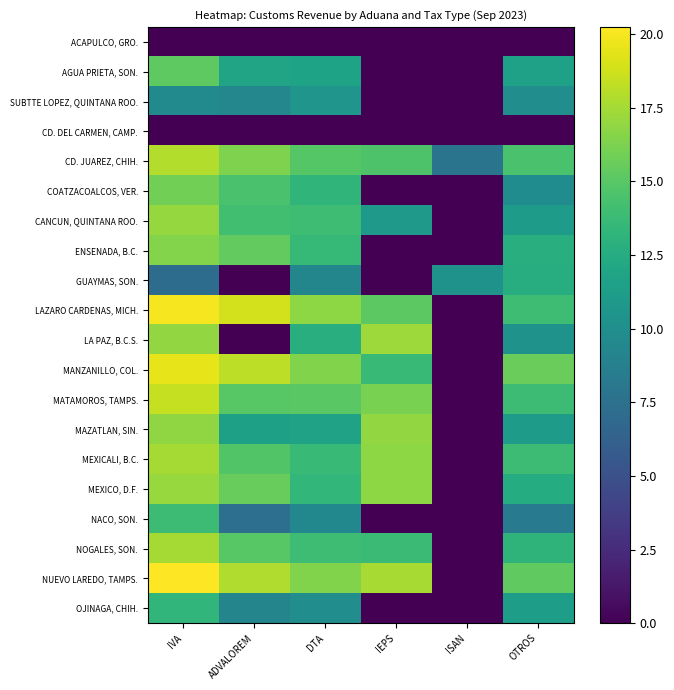

Between IVA and ISAN, which series saw the biggest shift?

NUEVO LAREDO, TAMPS.